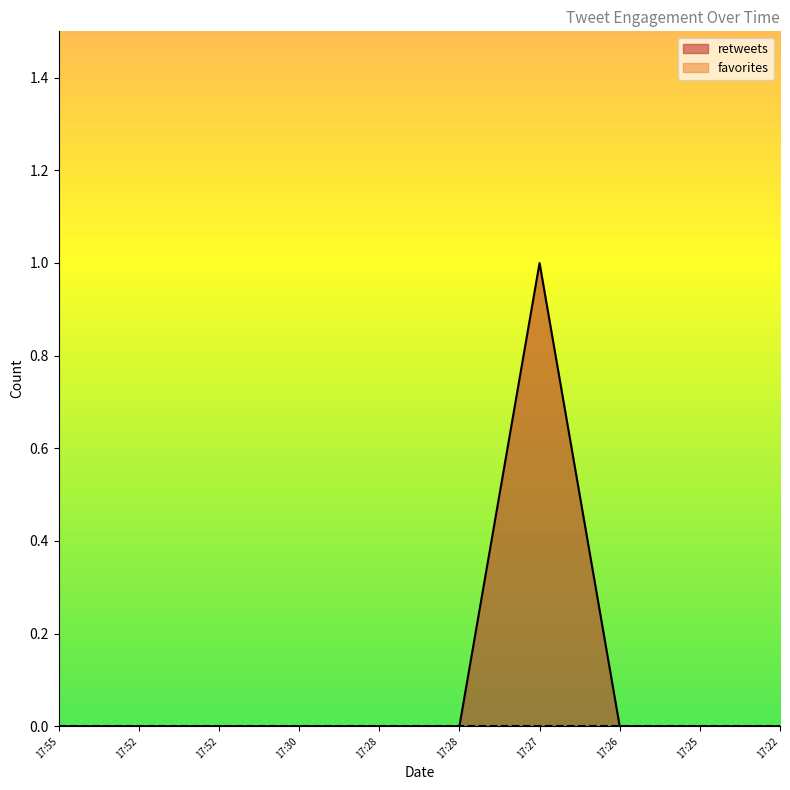

List the labels in order of value, largest first.

17:27, 17:55, 17:52, 17:52, 17:30, 17:28, 17:28, 17:26, 17:25, 17:22